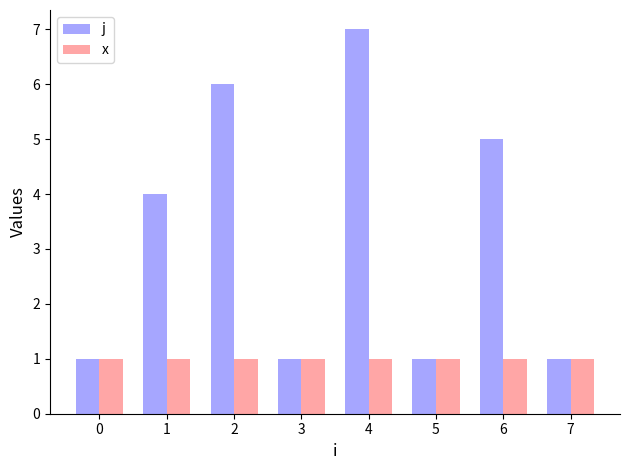

What is the difference between the highest and lowest values at 1?

3